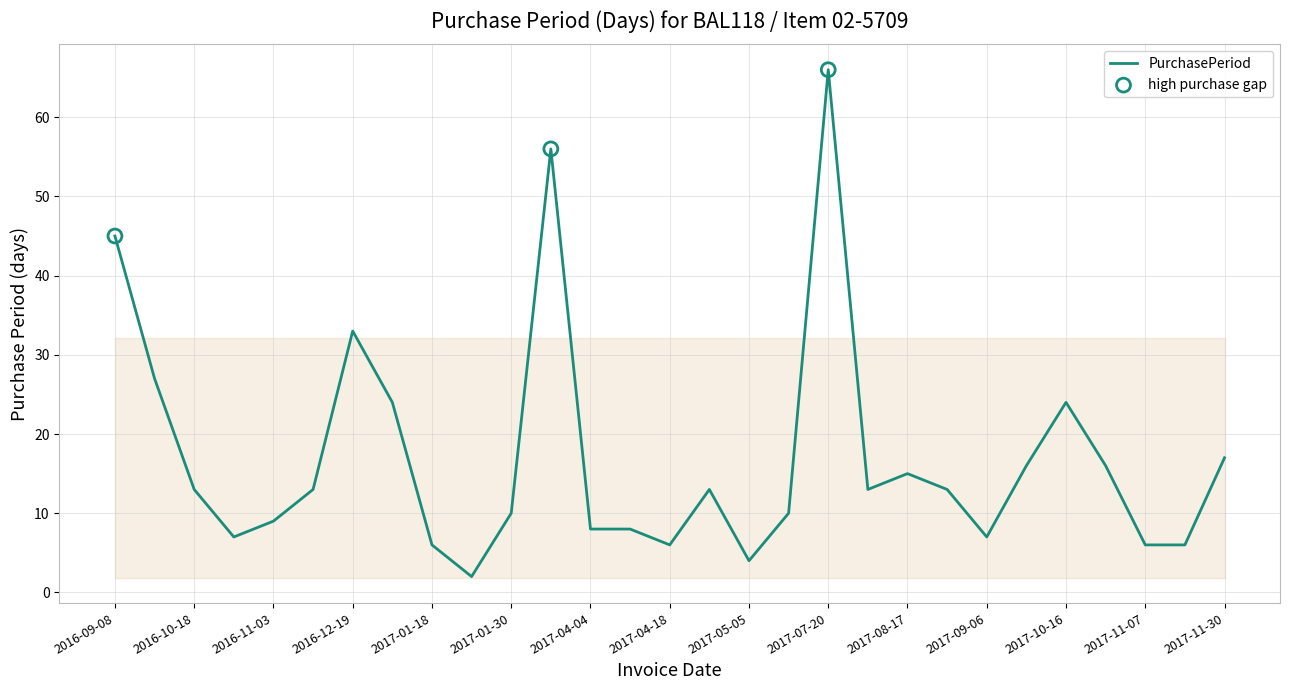

What is the maximum value shown in the chart?

66